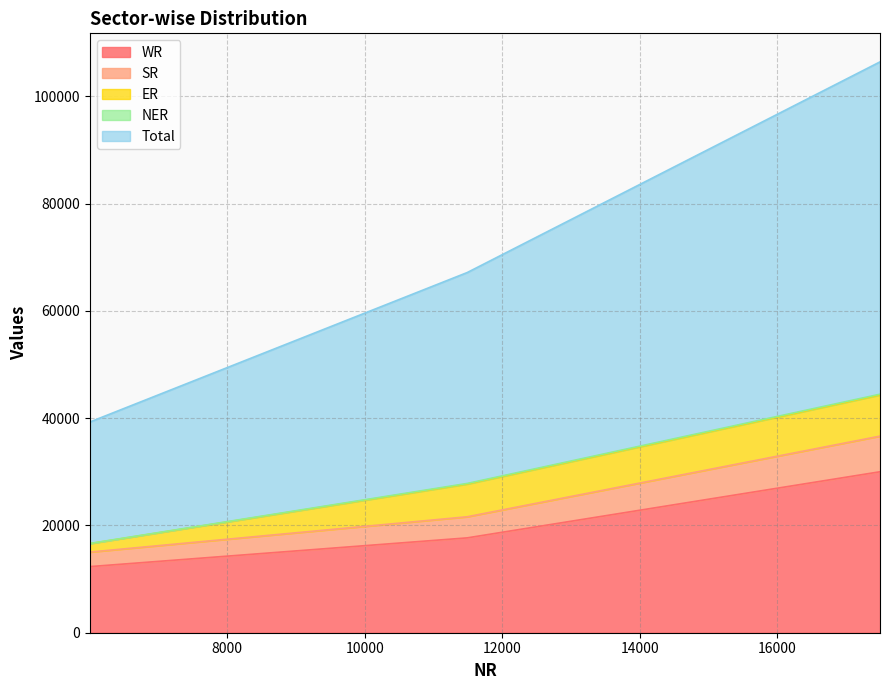

What is the highest value of the WR series?

30012